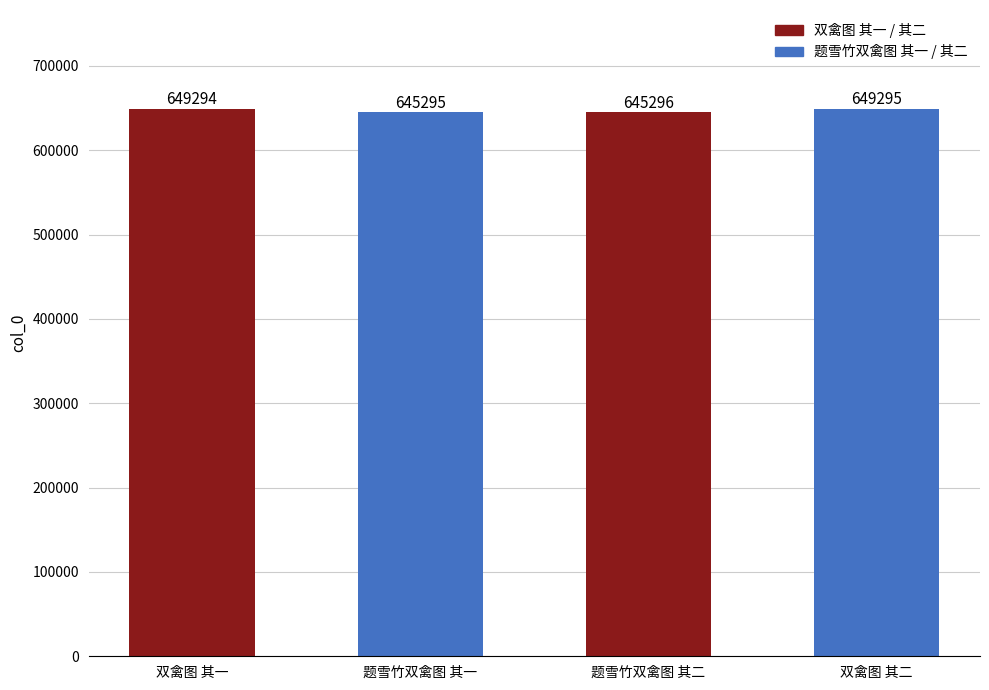

What is the label of the 3rd bar from the right?

题雪竹双禽图 其一